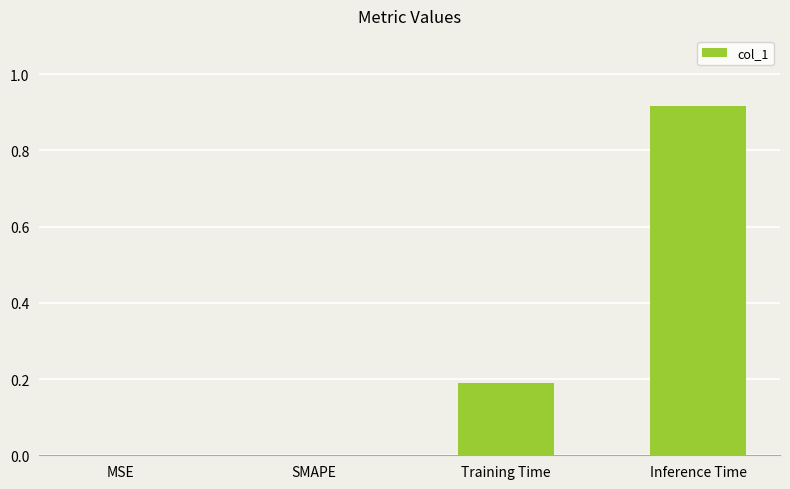

Which has a higher value, Inference Time or Training Time?

Inference Time